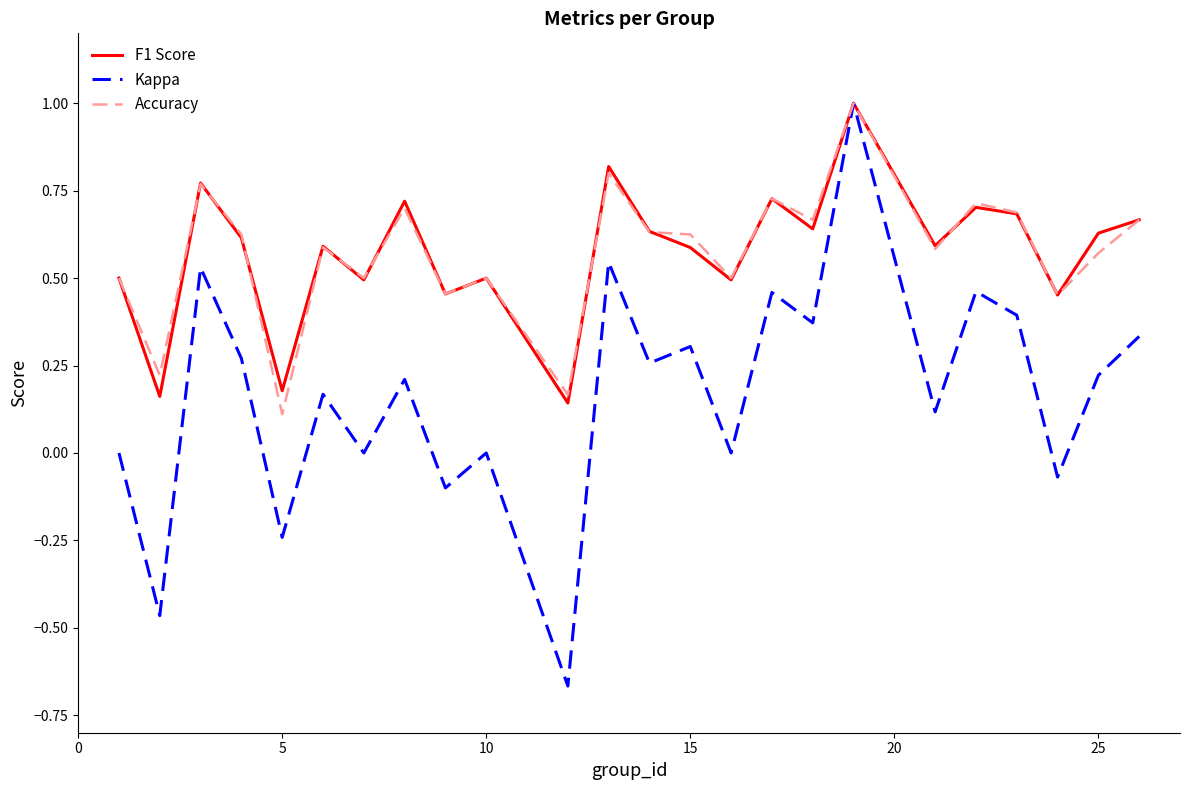

What is the maximum value shown in the chart?

1.0